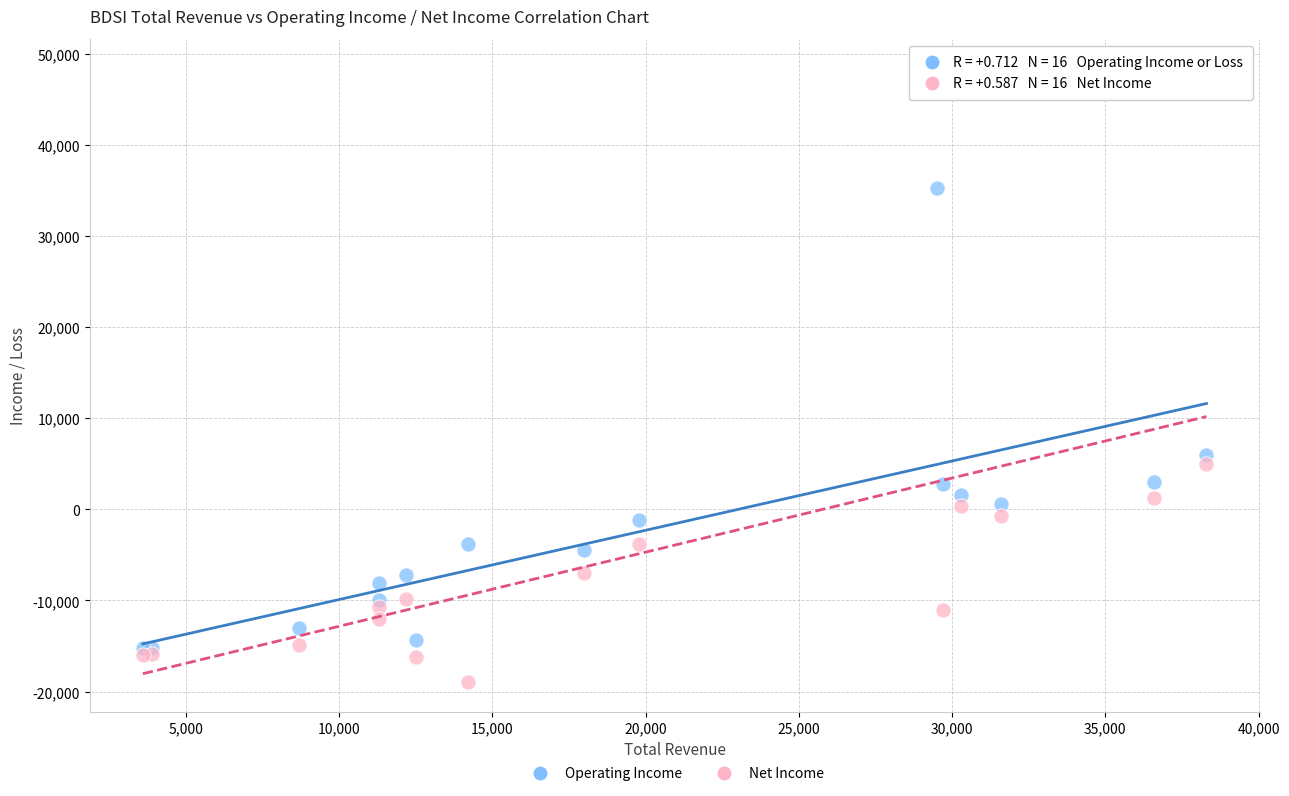

Across all series, what Y value is closest to 14700?

6000